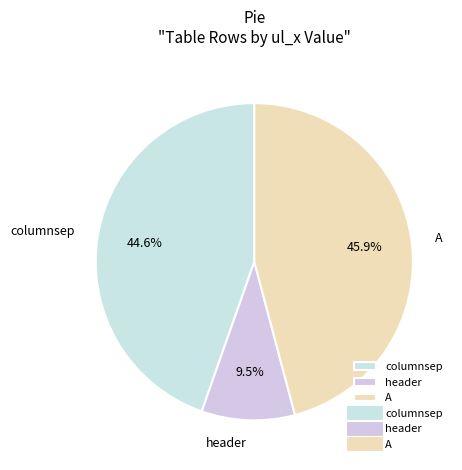

Rank the categories by value from highest to lowest.

A, columnsep, header